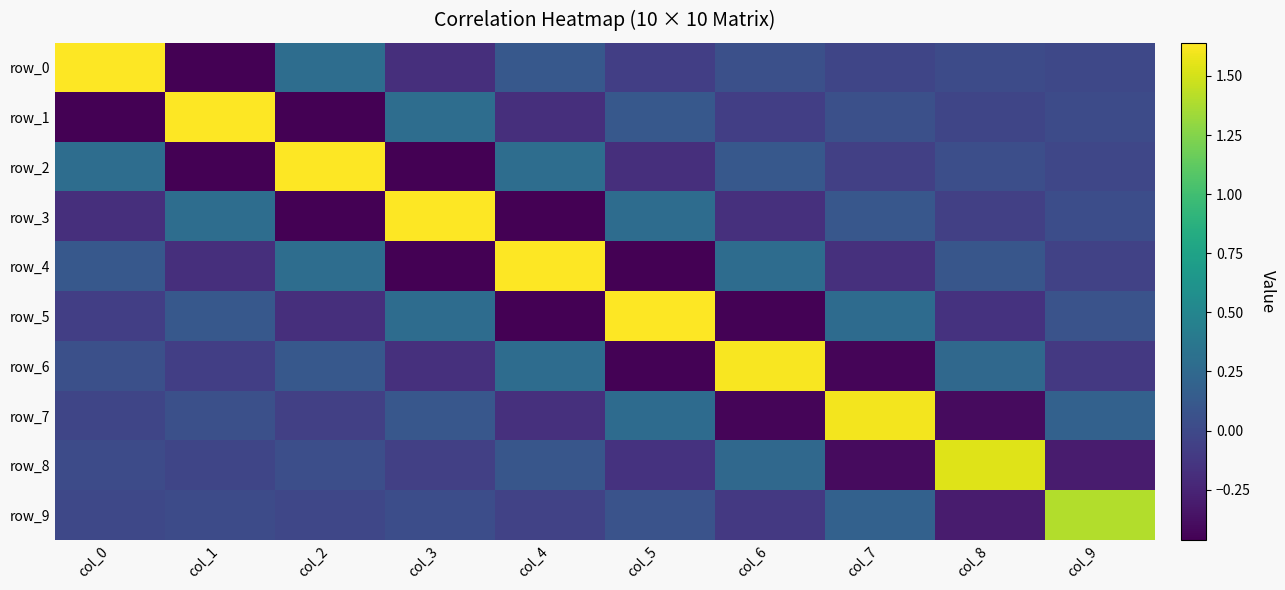

Reading right to left, extract all data points from this chart.

row_0: col_9=-0.0	col_8=0.0	col_7=-0.0	col_6=0.0	col_5=-0.1	col_4=0.1	col_3=-0.2	col_2=0.3	col_1=-0.5	col_0=1.6
row_1: col_9=0.0	col_8=-0.0	col_7=0.0	col_6=-0.1	col_5=0.1	col_4=-0.2	col_3=0.3	col_2=-0.5	col_1=1.6	col_0=-0.5
row_2: col_9=-0.0	col_8=0.0	col_7=-0.1	col_6=0.1	col_5=-0.2	col_4=0.3	col_3=-0.5	col_2=1.6	col_1=-0.5	col_0=0.3
row_3: col_9=0.0	col_8=-0.1	col_7=0.1	col_6=-0.2	col_5=0.3	col_4=-0.5	col_3=1.6	col_2=-0.5	col_1=0.3	col_0=-0.2
row_4: col_9=-0.0	col_8=0.1	col_7=-0.2	col_6=0.3	col_5=-0.5	col_4=1.6	col_3=-0.5	col_2=0.3	col_1=-0.2	col_0=0.1
row_5: col_9=0.1	col_8=-0.2	col_7=0.3	col_6=-0.5	col_5=1.6	col_4=-0.5	col_3=0.3	col_2=-0.2	col_1=0.1	col_0=-0.1
row_6: col_9=-0.1	col_8=0.2	col_7=-0.4	col_6=1.6	col_5=-0.5	col_4=0.3	col_3=-0.2	col_2=0.1	col_1=-0.1	col_0=0.0
row_7: col_9=0.2	col_8=-0.4	col_7=1.6	col_6=-0.4	col_5=0.3	col_4=-0.2	col_3=0.1	col_2=-0.1	col_1=0.0	col_0=-0.0
row_8: col_9=-0.3	col_8=1.5	col_7=-0.4	col_6=0.2	col_5=-0.2	col_4=0.1	col_3=-0.1	col_2=0.0	col_1=-0.0	col_0=0.0
row_9: col_9=1.4	col_8=-0.3	col_7=0.2	col_6=-0.1	col_5=0.1	col_4=-0.0	col_3=0.0	col_2=-0.0	col_1=0.0	col_0=-0.0